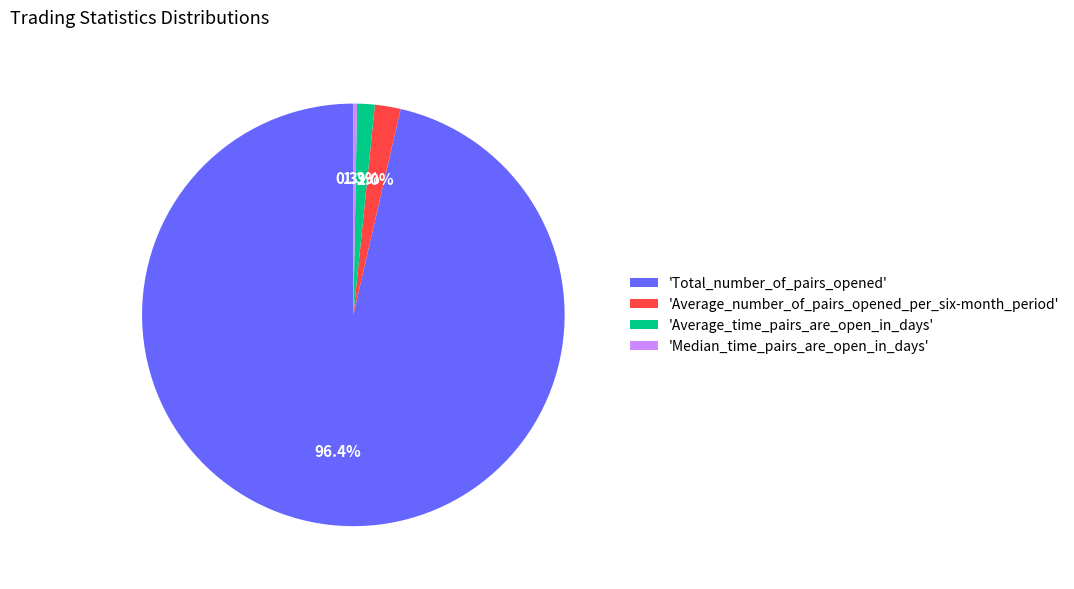

Rank the categories by value from lowest to highest.

'Median_time_pairs_are_open_in_days', 'Average_time_pairs_are_open_in_days', 'Average_number_of_pairs_opened_per_six-month_period', 'Total_number_of_pairs_opened'